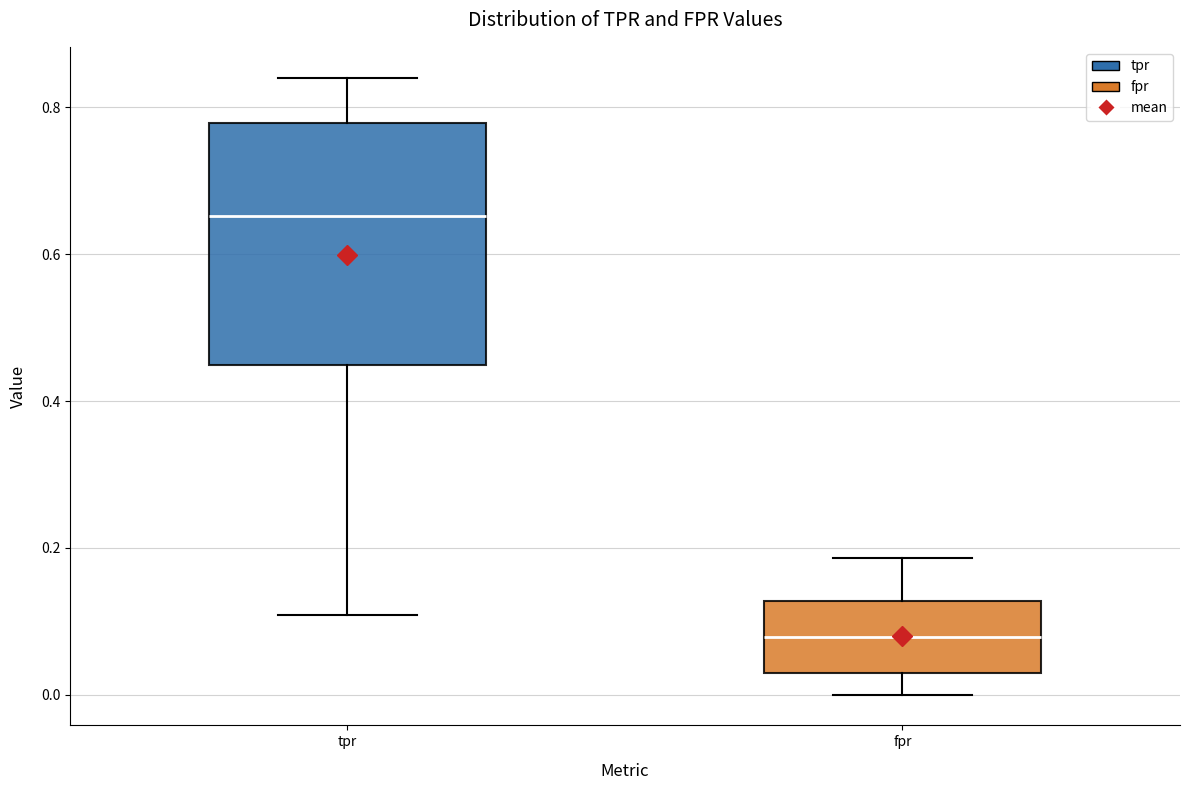

Which box's median line is the lowest?

fpr